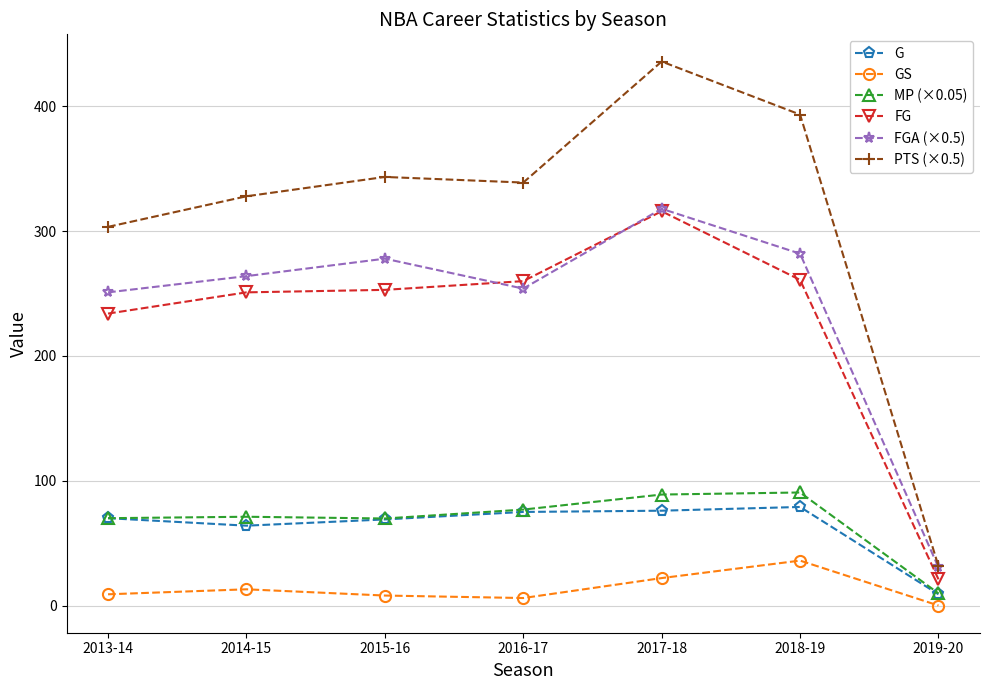

Which category has the highest value across all series?

2017-18